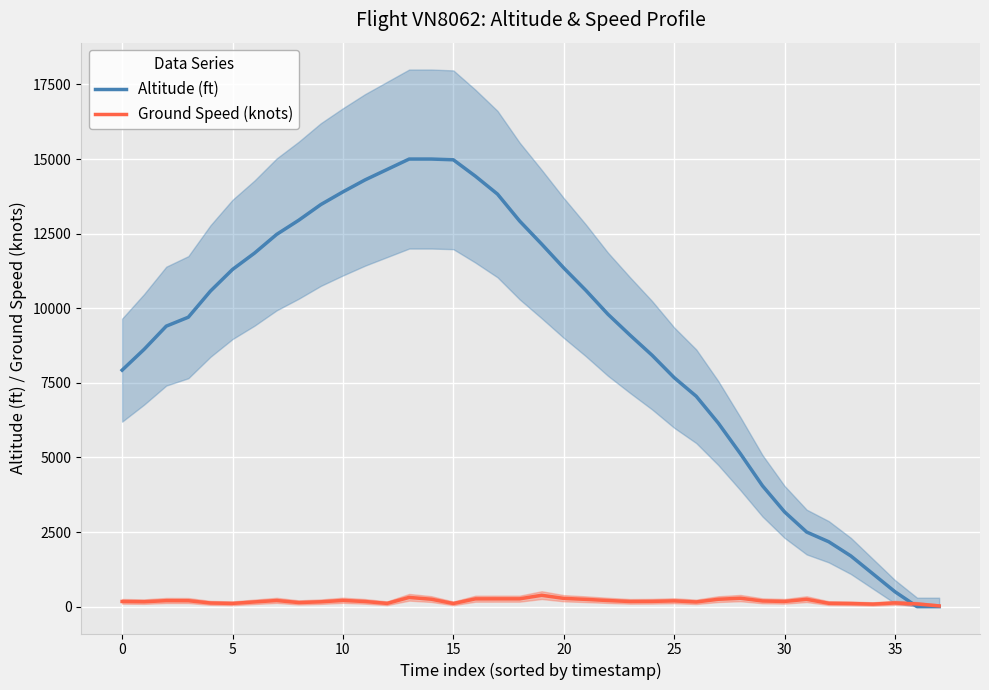

What is the label of the 18th point from the left?

17